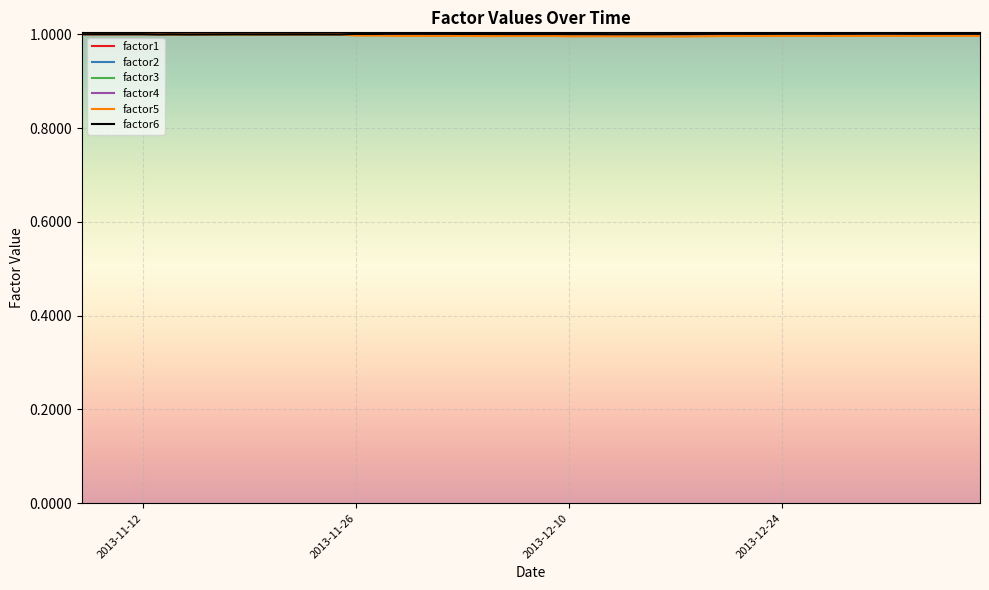

What is the greatest value displayed?

1.0